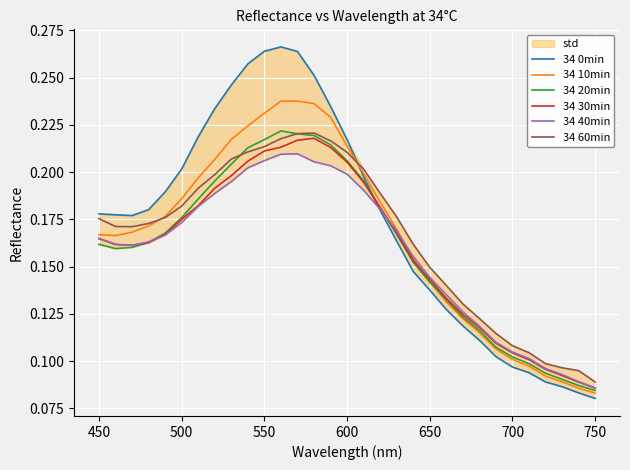

List the series in order of their peak value, highest first.

34 0min, 34 10min, 34 20min, 34 60min, 34 30min, 34 40min